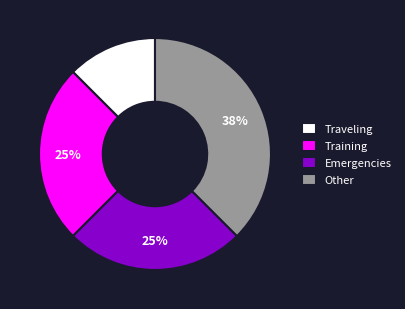

To the nearest percent, what is the average slice percentage?

25%